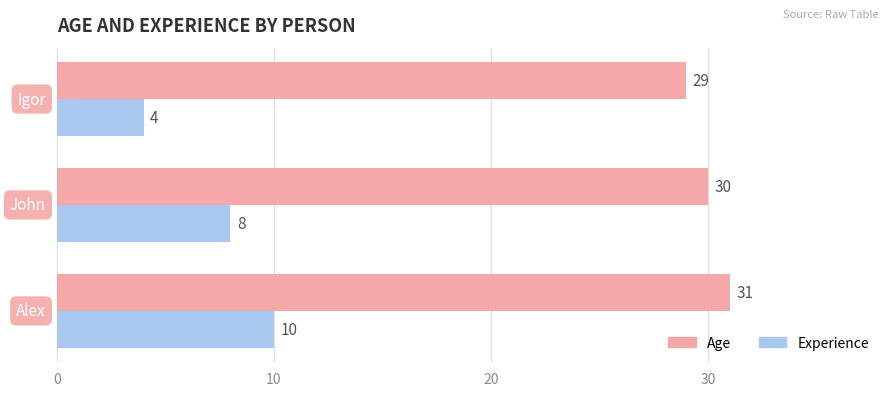

At how many categories does at least one series exceed 7?

3